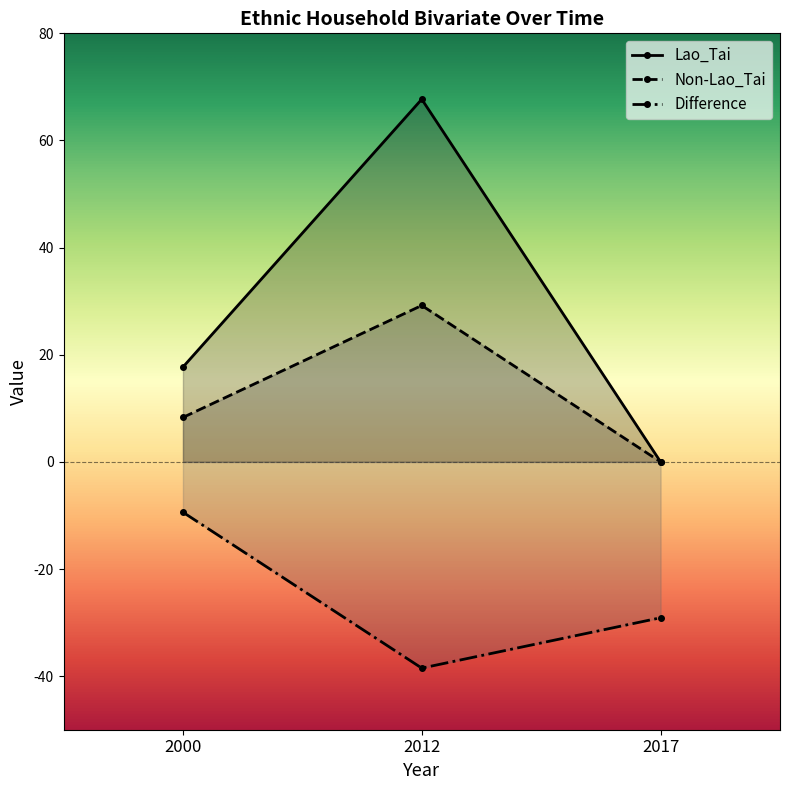

Is this an area chart (filled region under the line)?

No